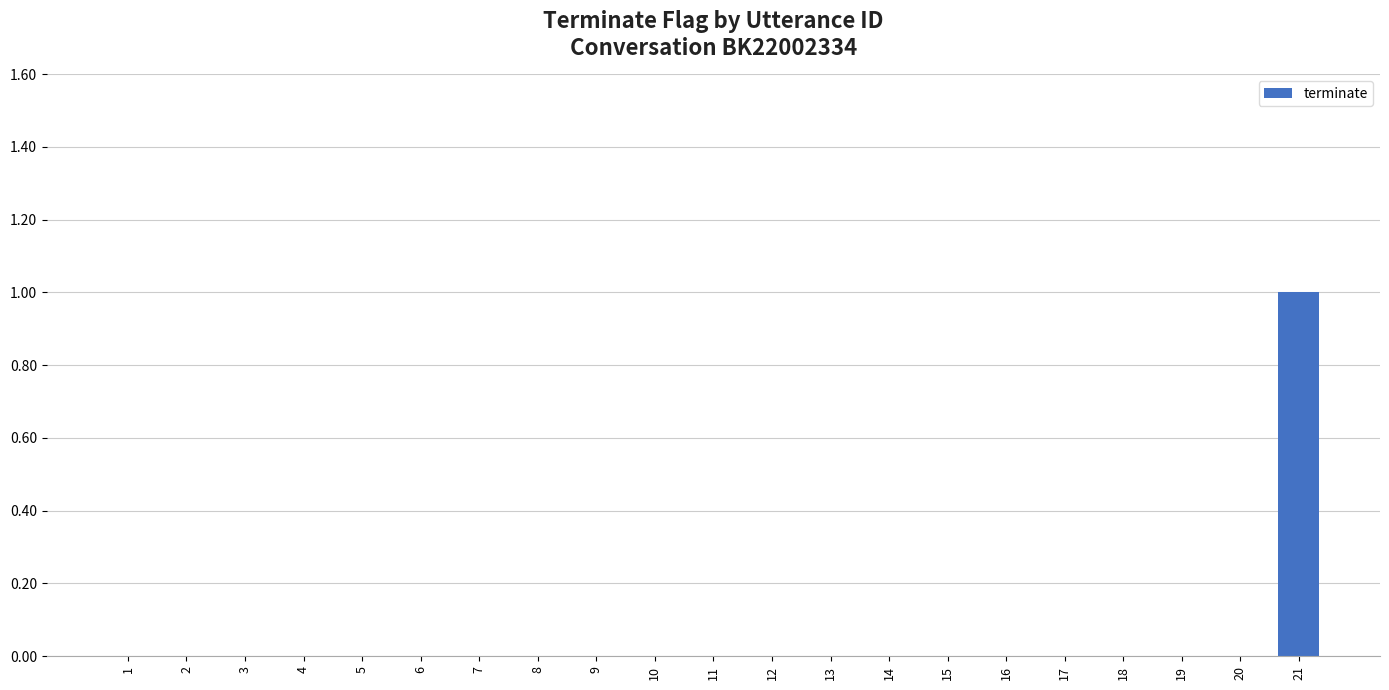

At which category does the chart reach its peak across all series?

21